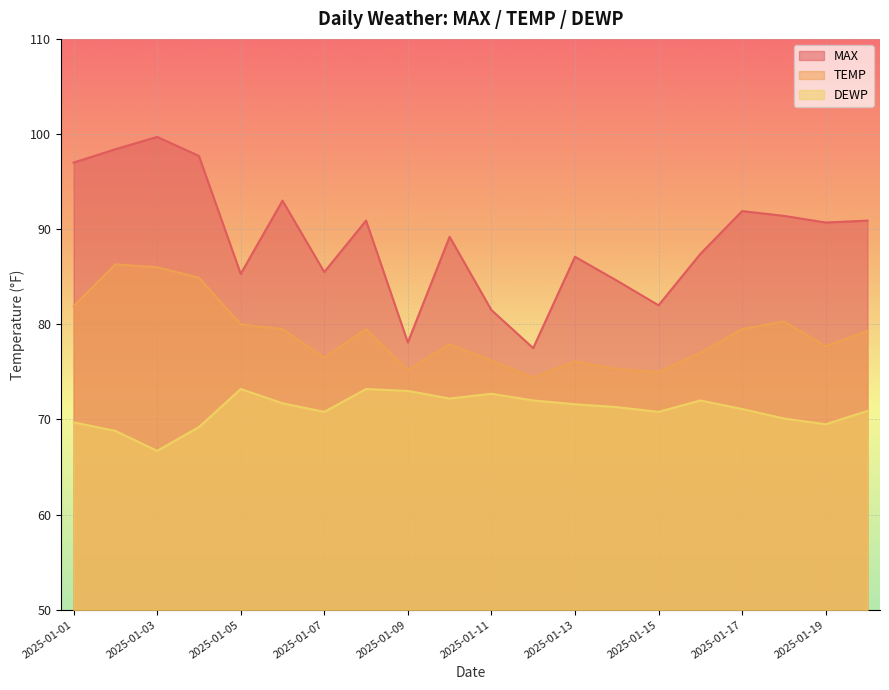

Is it true that MAX equals 20.8 at 2025-01-10?

False